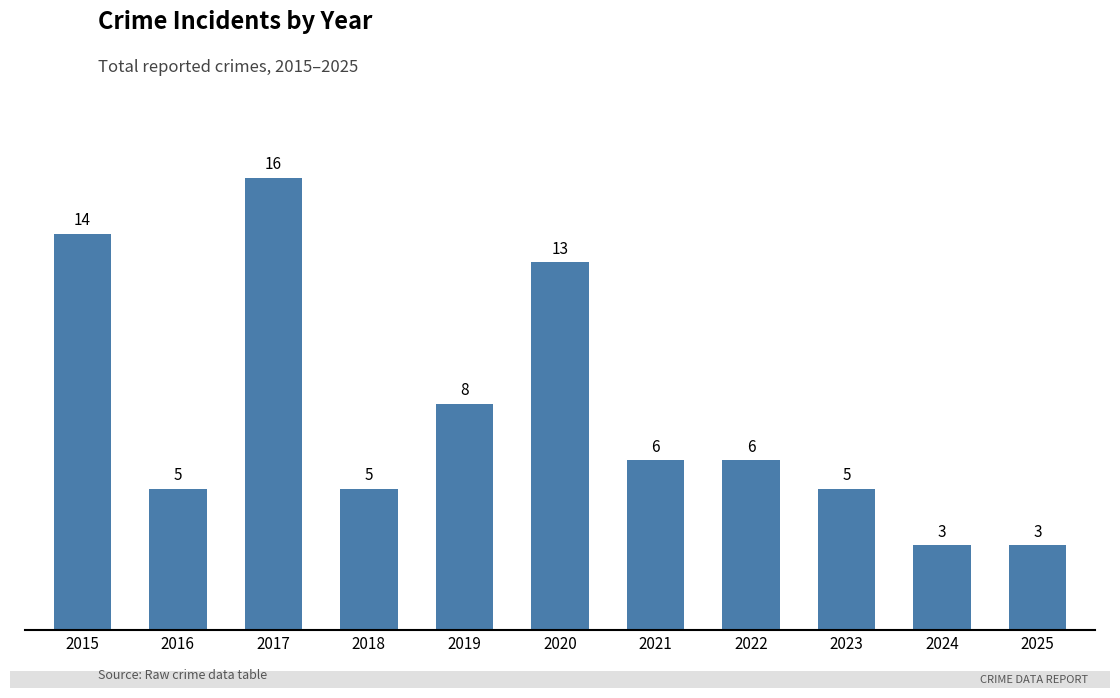

True or false: the data shows 5 at 2018.

True